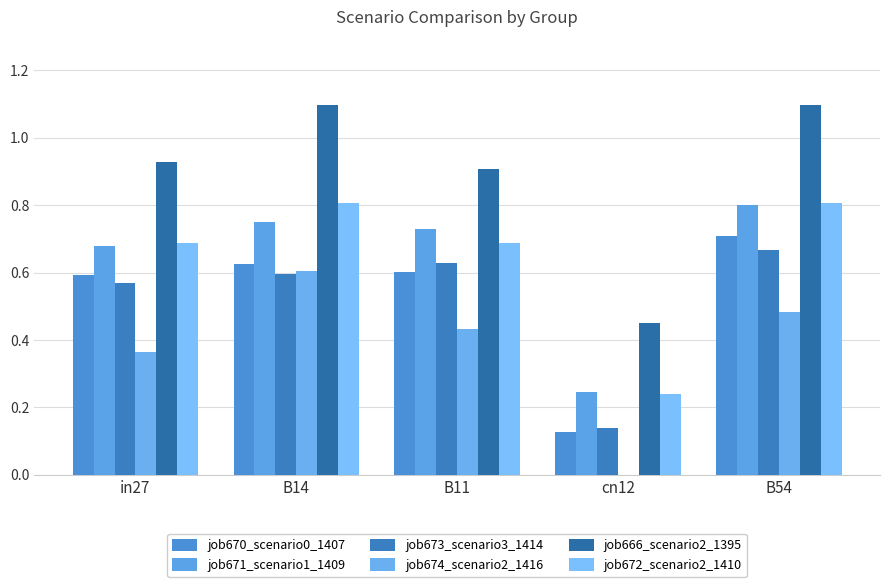

How many categories are shown in the chart?

5